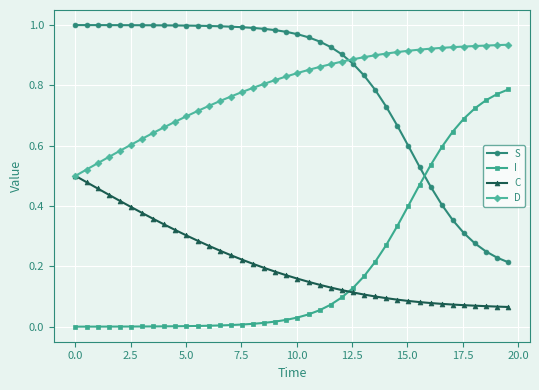

True or false: S and D intersect in this chart.

True